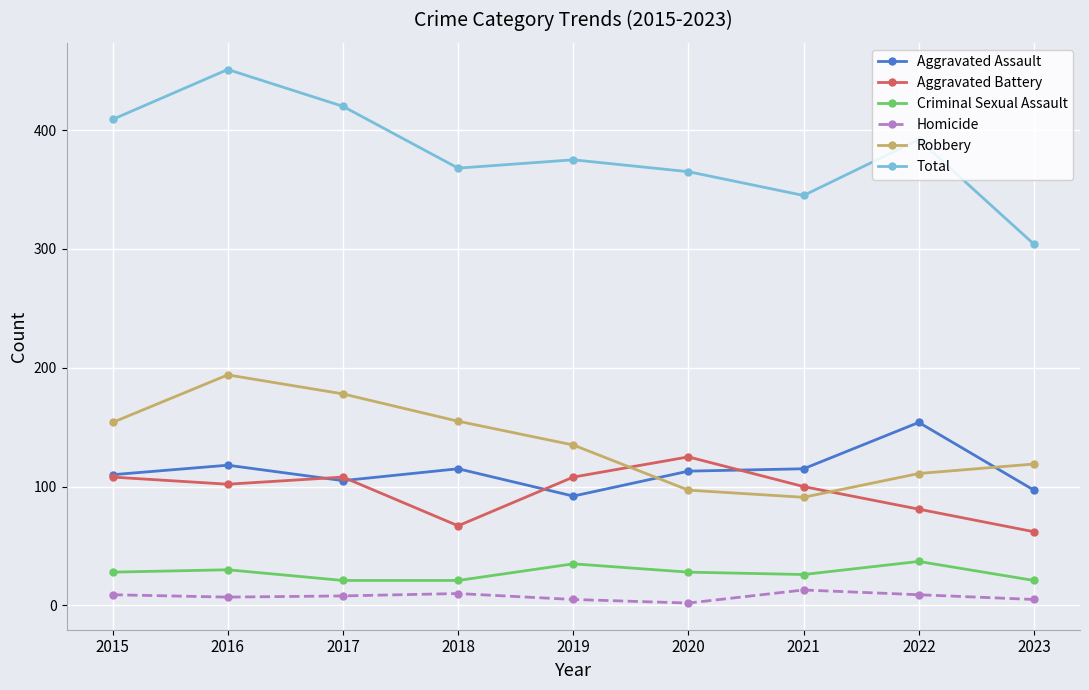

Is the value of Criminal Sexual Assault at 2017 greater than the value of Aggravated Assault at 2023?

No